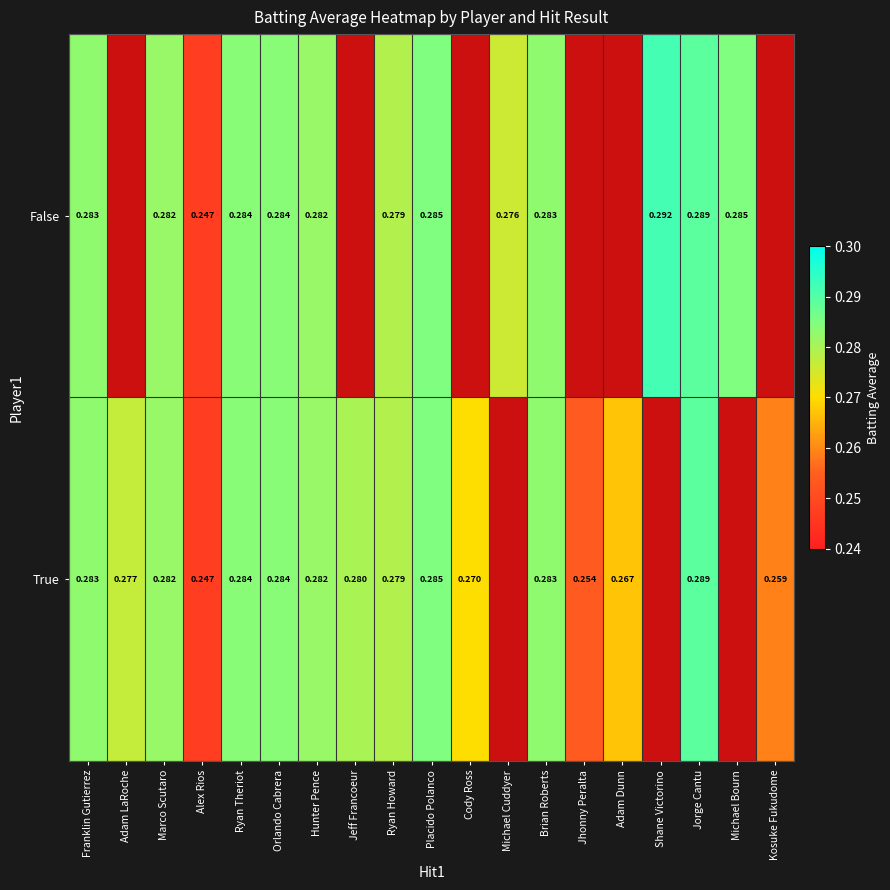

Is the value of True at Ryan Howard greater than the value of False at Michael Cuddyer?

Yes